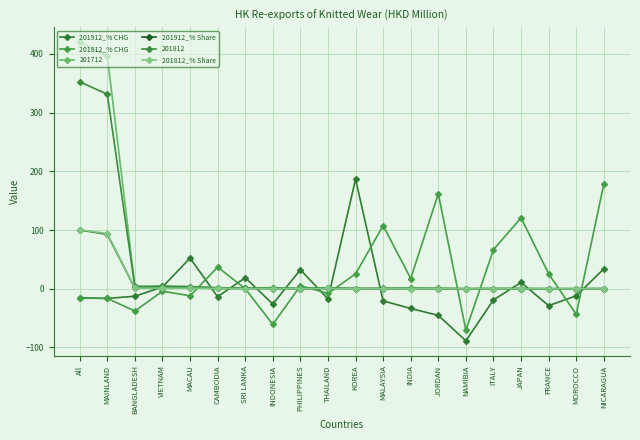

Which series ends up on top after the final intersection of 201912_% CHG and 201812_% CHG?

201812_% CHG